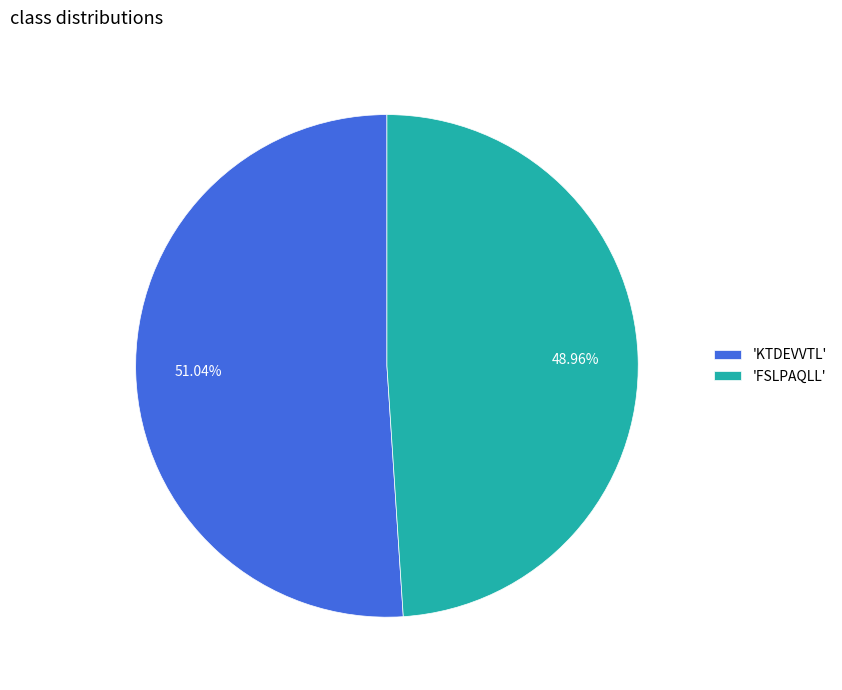

Do 'KTDEVVTL' and 'FSLPAQLL' together represent more than half of the pie?

Yes